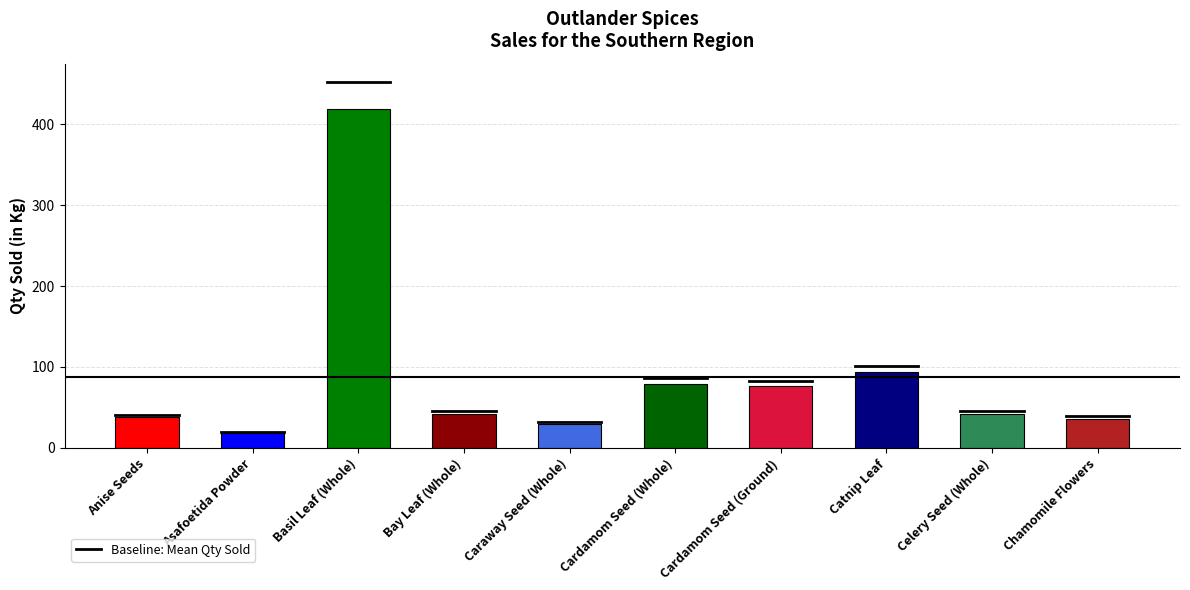

Count the number of values greater than 41.

6